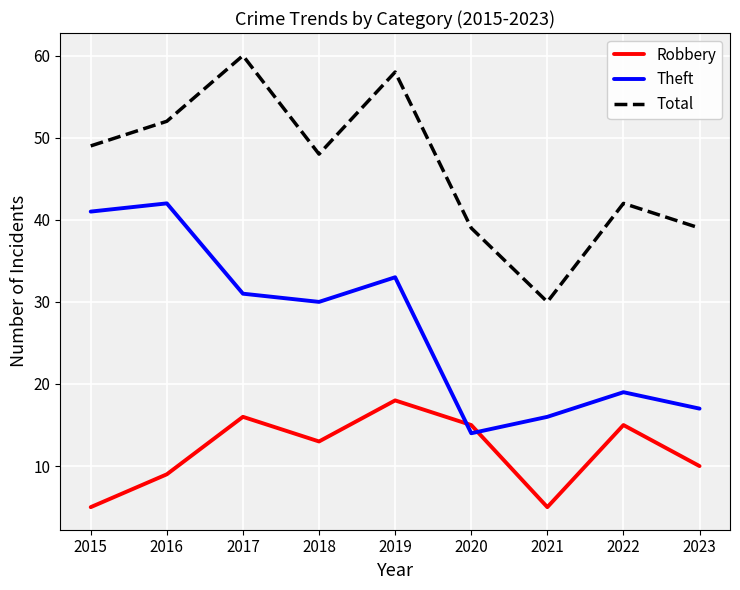

Which category has the lowest value in the Theft series?

2020